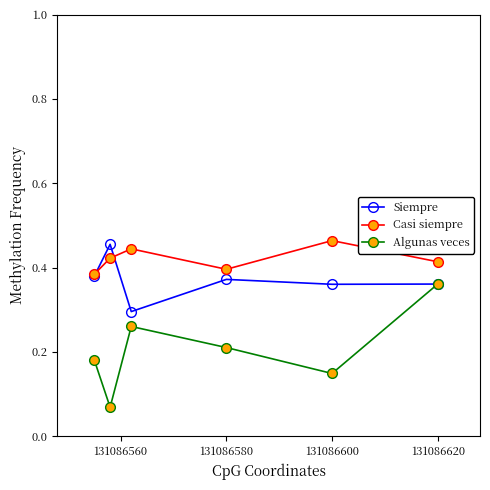

Count the Siempre values in the range 0 to 1.

6